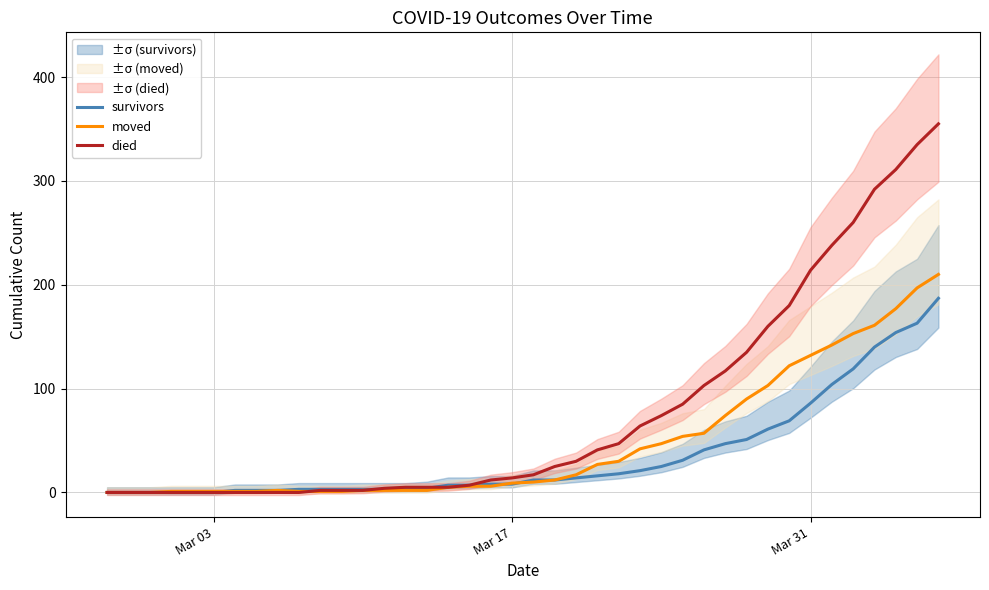

In moved, how many points are higher than both neighbors (excluding endpoints)?

1